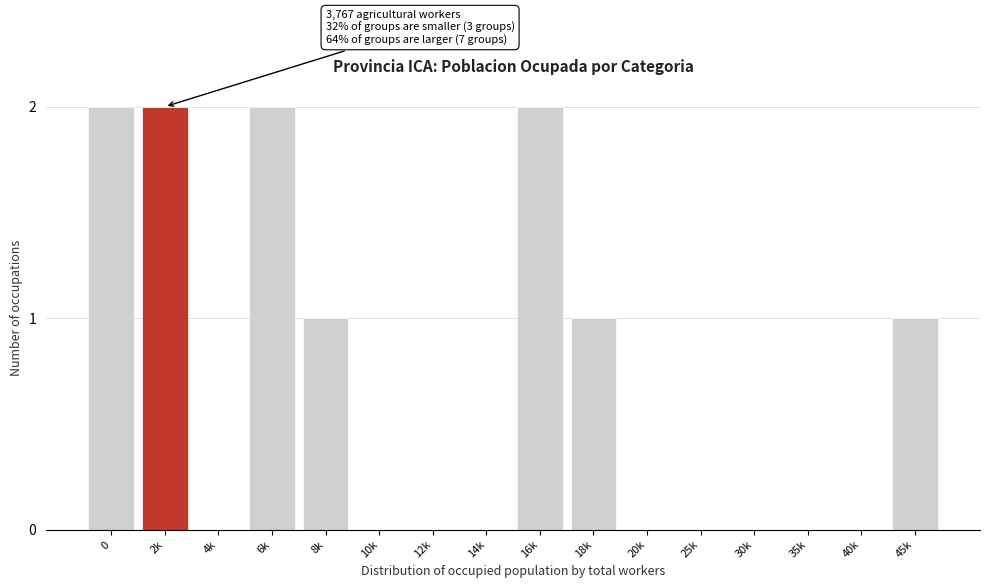

Reading left to right, extract all data points from this chart.

0=2	2k=2	4k=0	6k=2	8k=1	10k=0	12k=0	14k=0	16k=2	18k=1	20k=0	25k=0	30k=0	35k=0	40k=0	45k=1